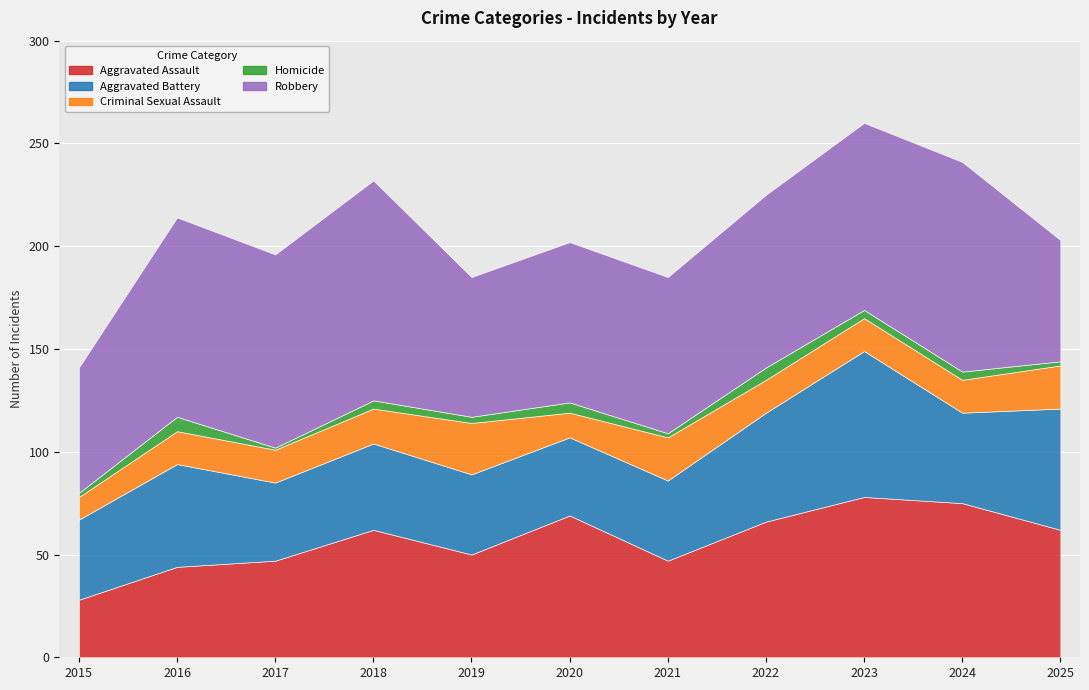

What are all the series names shown in the legend?

Aggravated Assault, Aggravated Battery, Criminal Sexual Assault, Homicide, Robbery